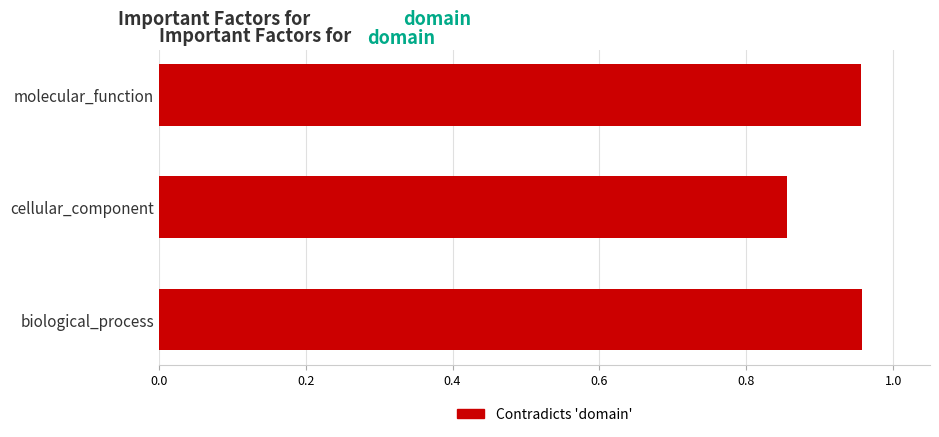

Does the chart contain any negative values?

No